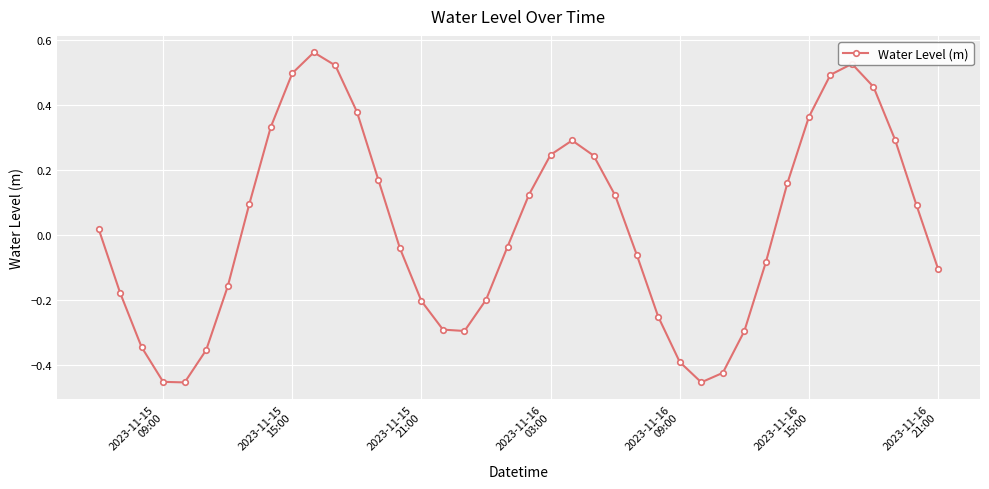

What is the sum of all values?

0.9